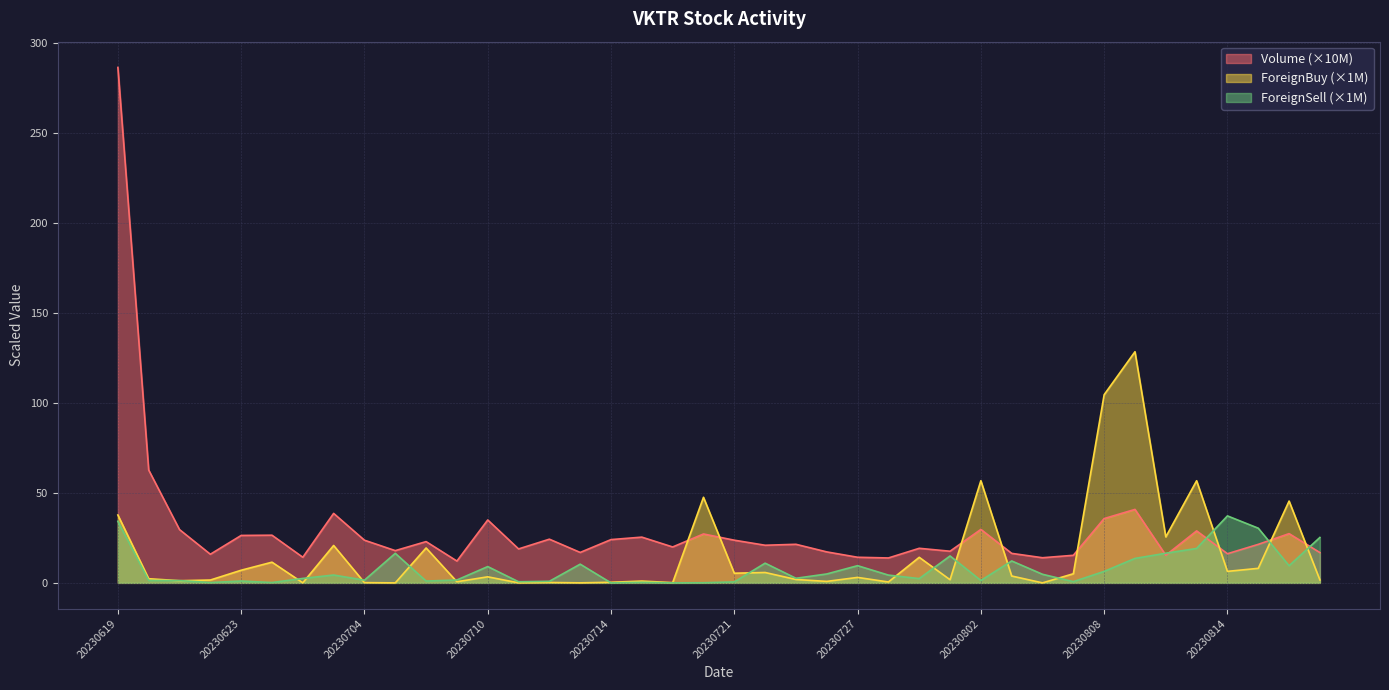

Does the chart have visible grid lines?

Yes